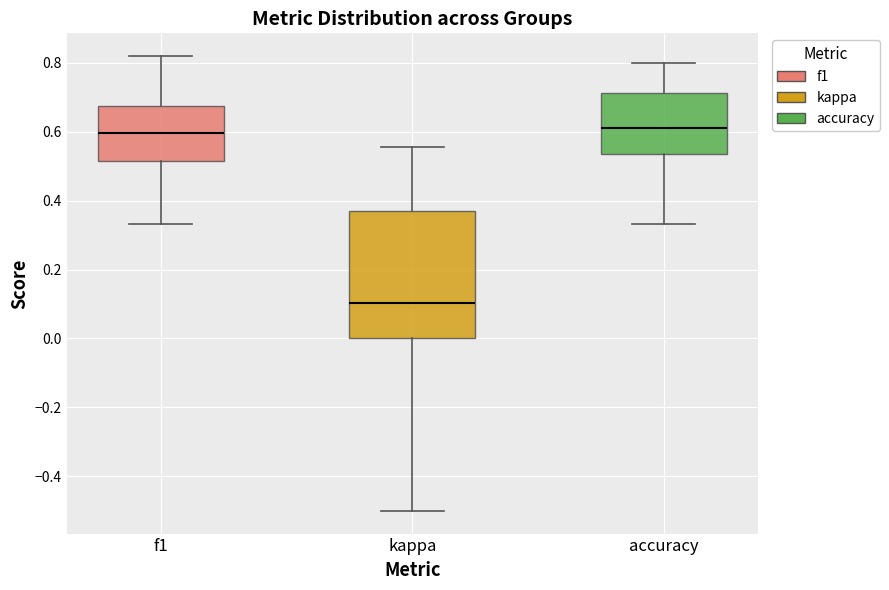

Reading left to right, transcribe this box plot: for each box, give where its median line is, the range the box spans, and where its two whiskers end, as read against the y-axis. The values are not printed on the chart, so give them approximately, as read against the axis.

f1: median 0.60, box 0.52 to 0.68, whiskers 0.34 to 0.82
kappa: median 0.10, box 0.00 to 0.36, whiskers -0.50 to 0.56
accuracy: median 0.62, box 0.54 to 0.72, whiskers 0.34 to 0.80